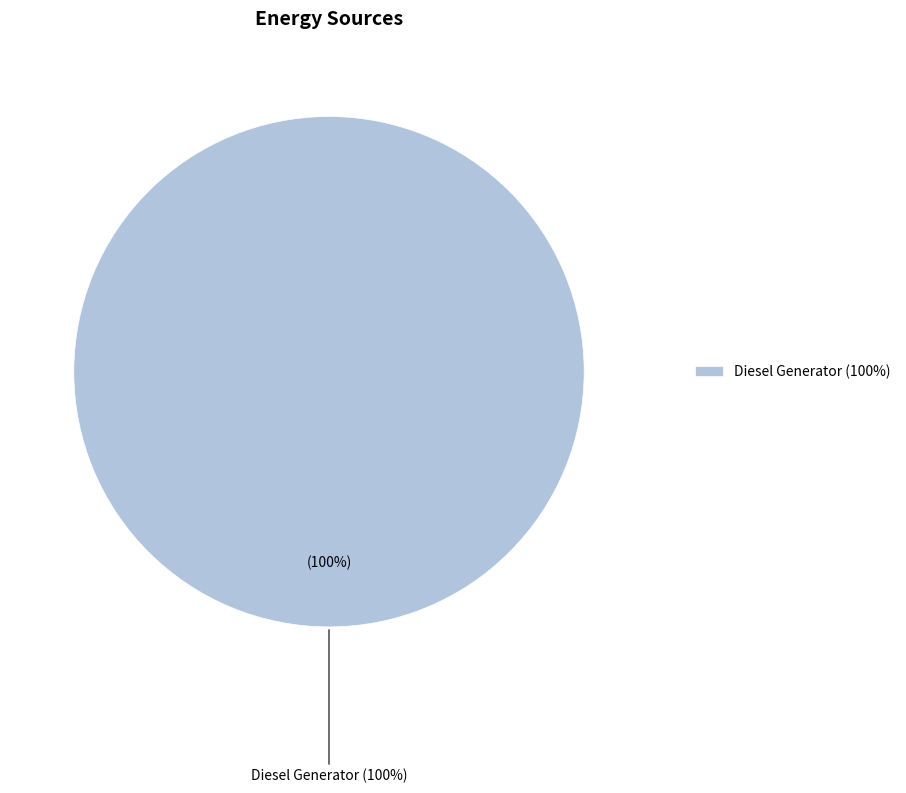

Is there a majority slice in this chart?

Yes